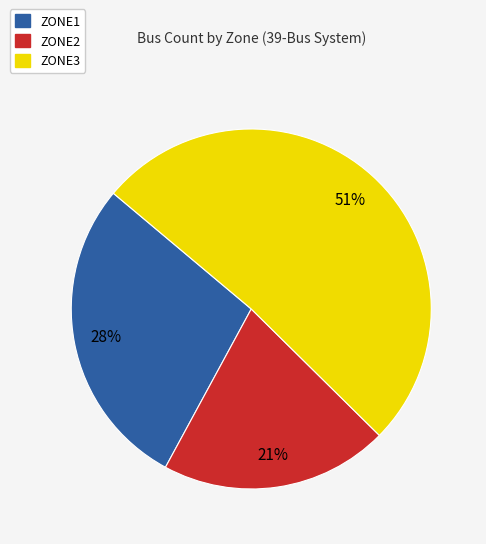

How many slices are in this pie chart?

3